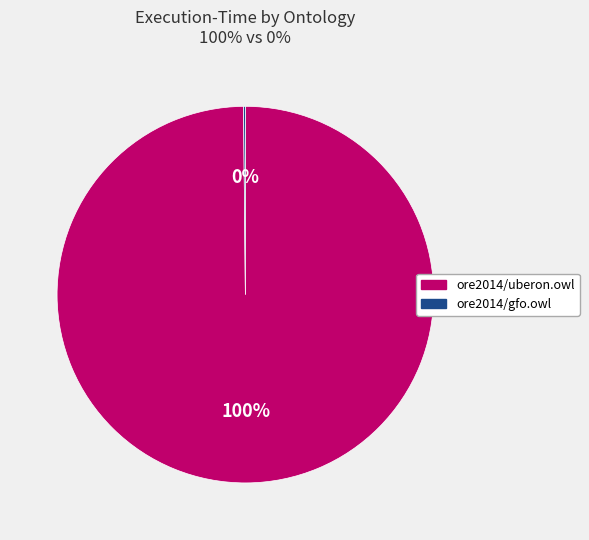

What is the largest slice in the pie chart?

ore2014/uberon.owl